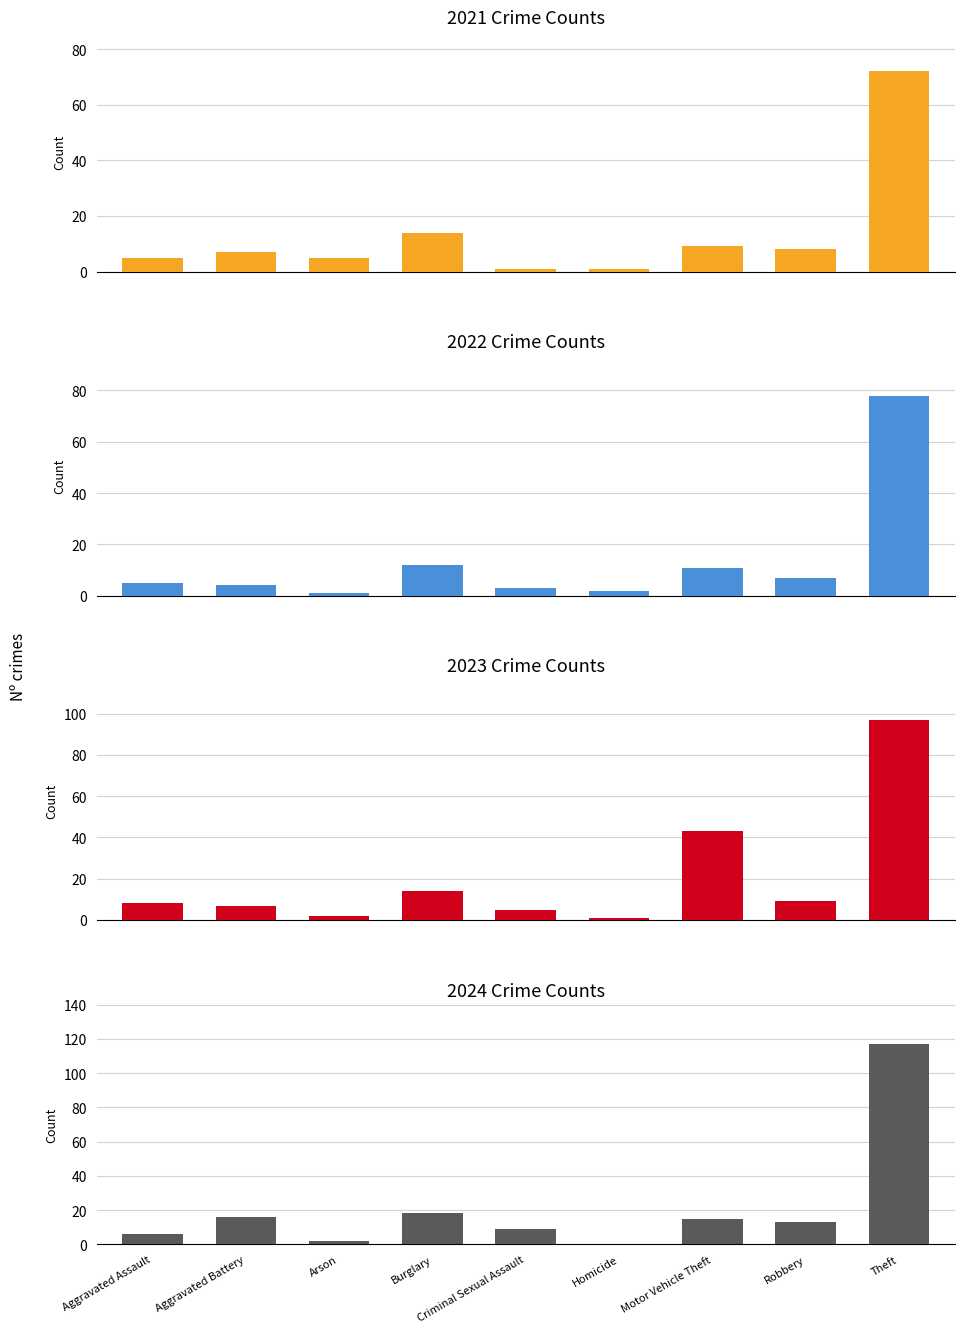

What is the average value of the 2024 series?

22